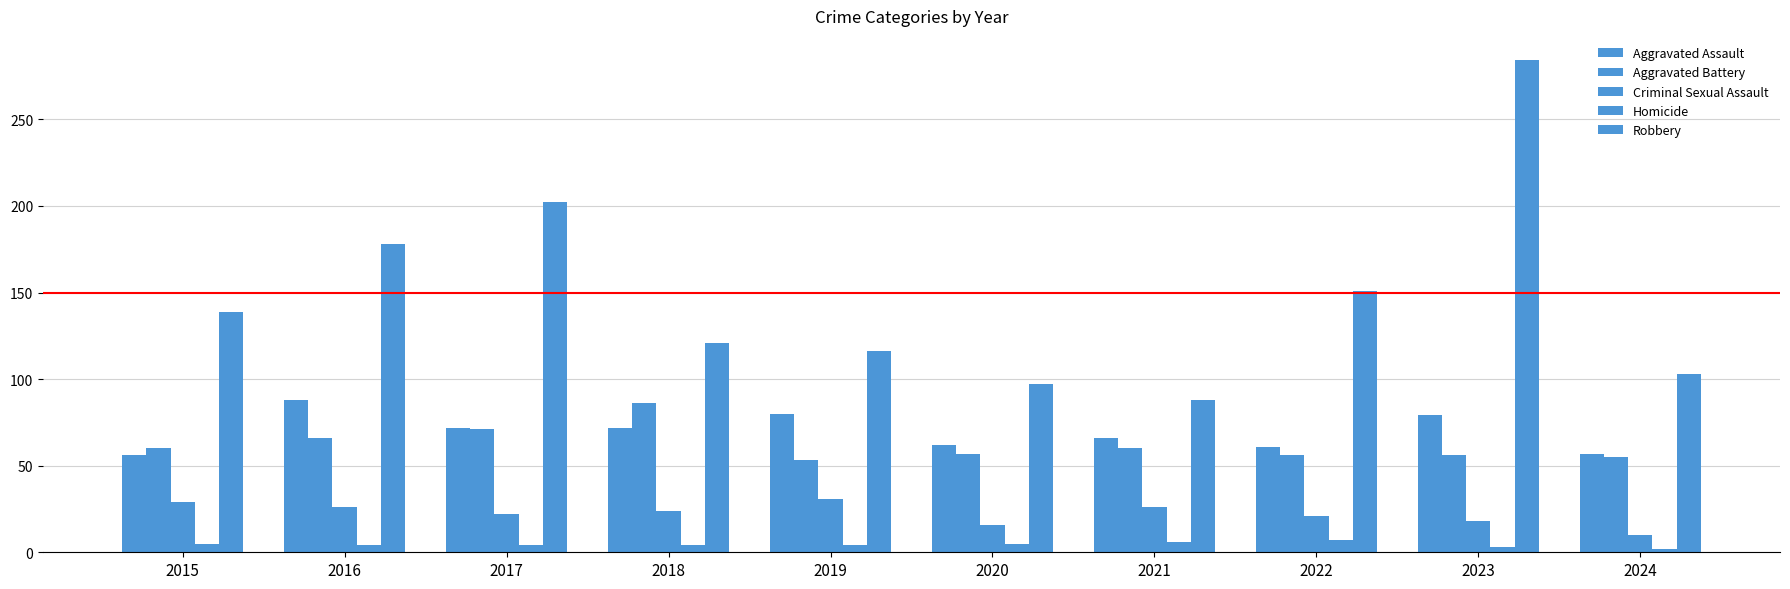

How many data points in Aggravated Battery are less than 60?

5